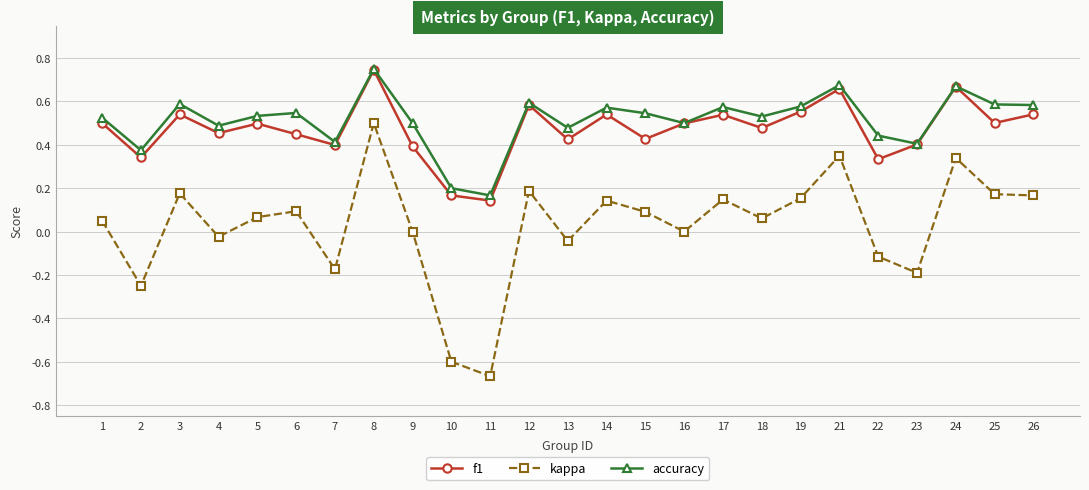

How many interior local valleys does the f1 series have?

9